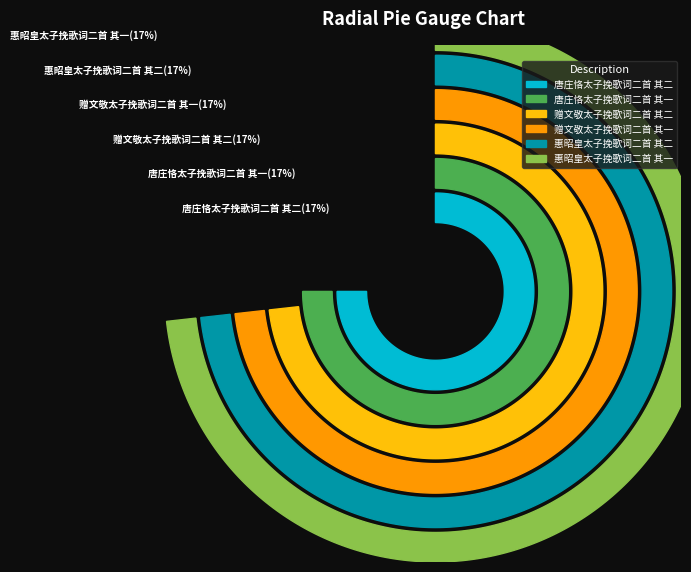

To the nearest percent, what percentage of the pie is 赠文敬太子挽歌词二首 其一?

17%